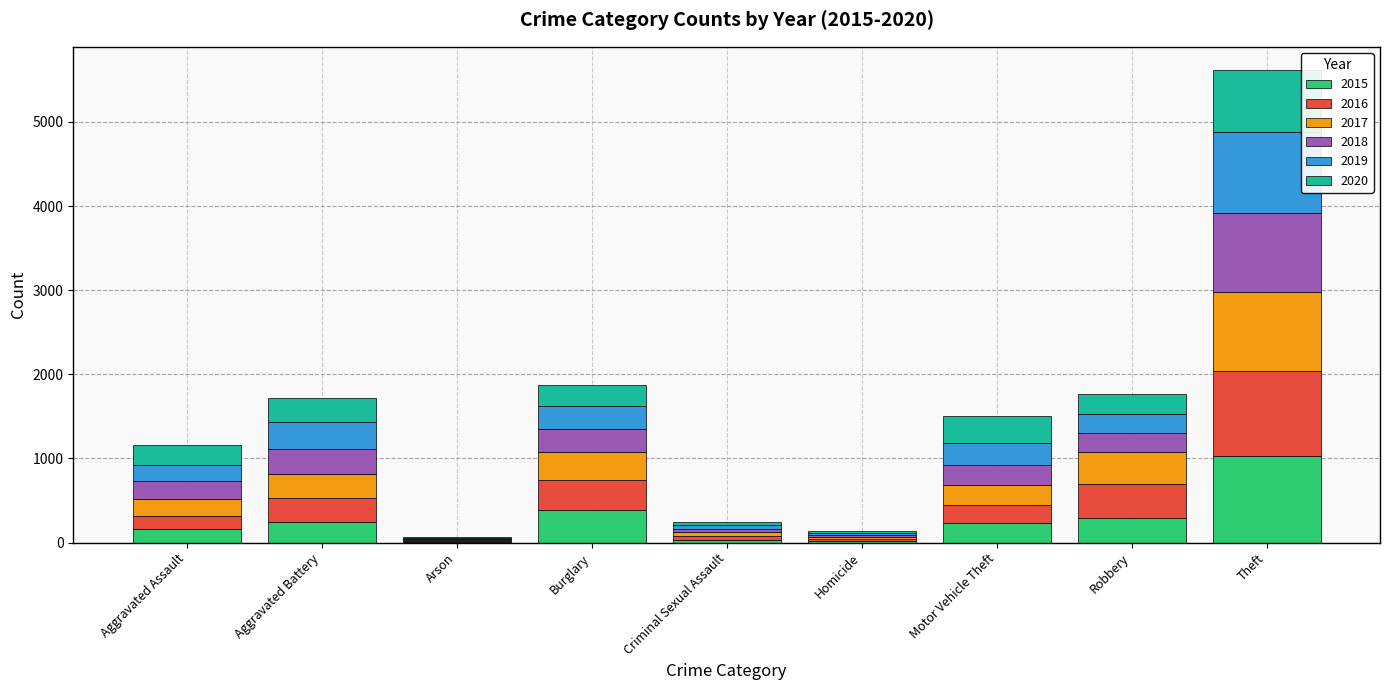

At which label does 2015 reach its peak?

Theft